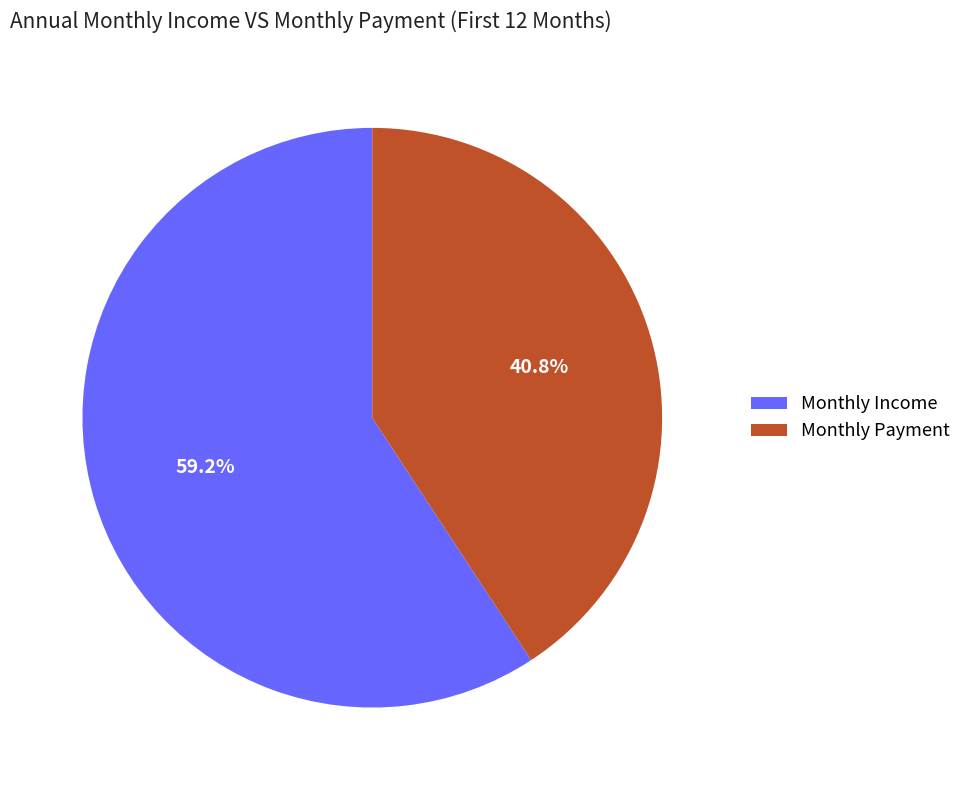

Is there any slice that represents more than half of the pie?

Yes